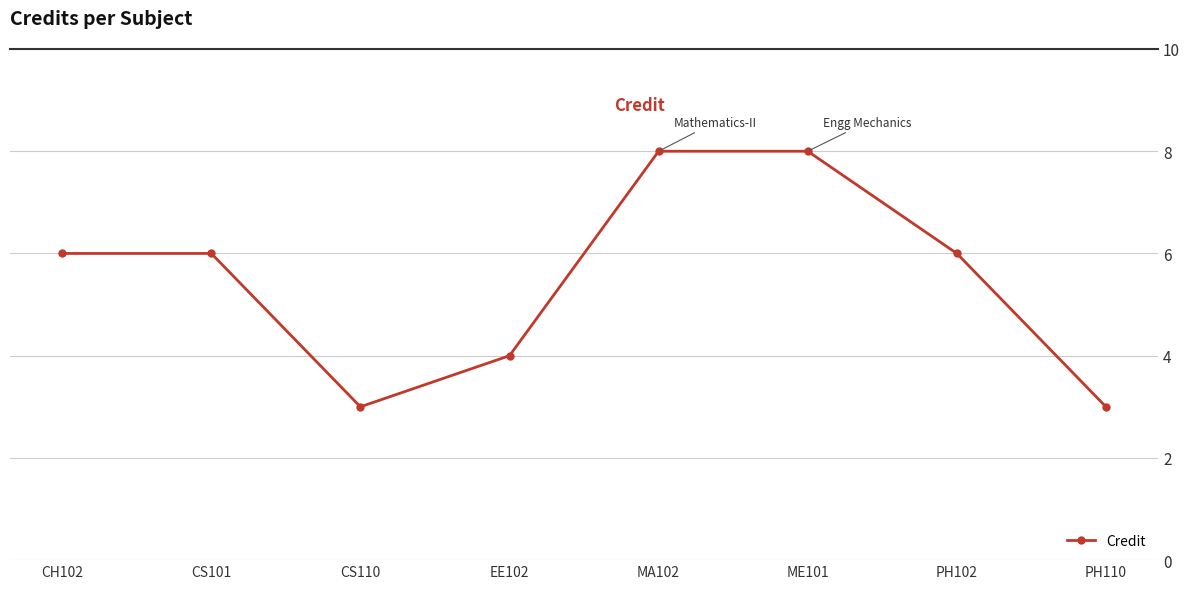

What is the maximum value shown in the chart?

8